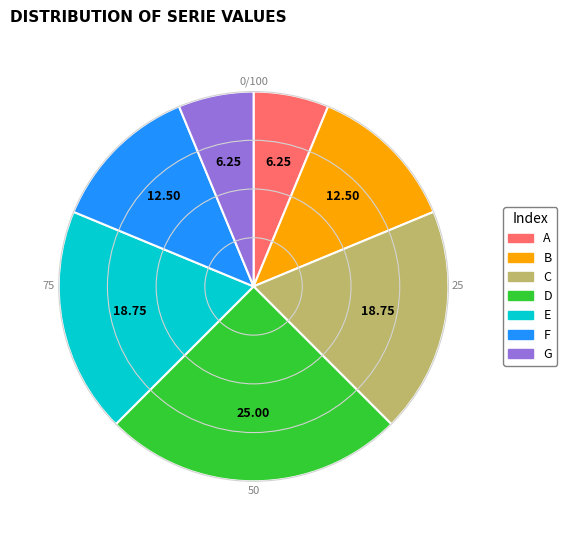

Which has a higher value, A or C?

C